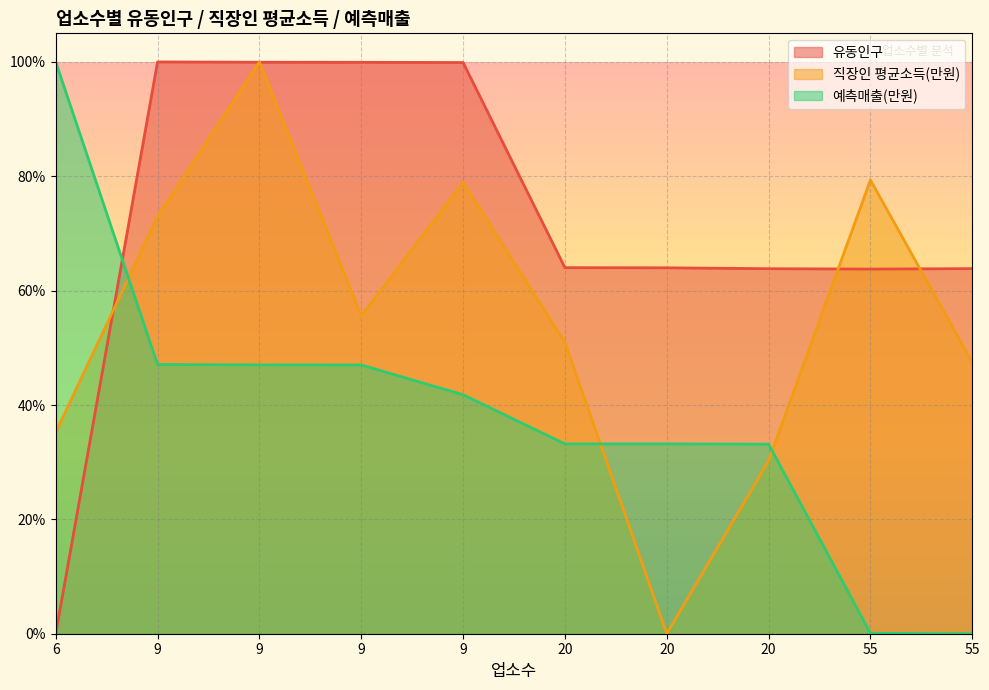

At which category is the sum across all series the highest?

9